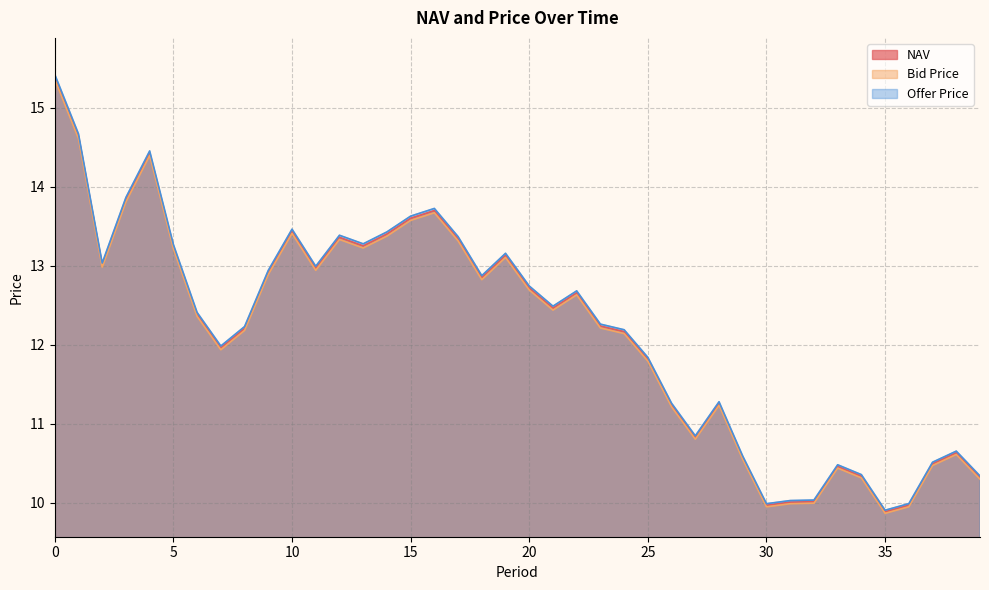

Between 1 and 23, which series saw the biggest shift?

Offer Price